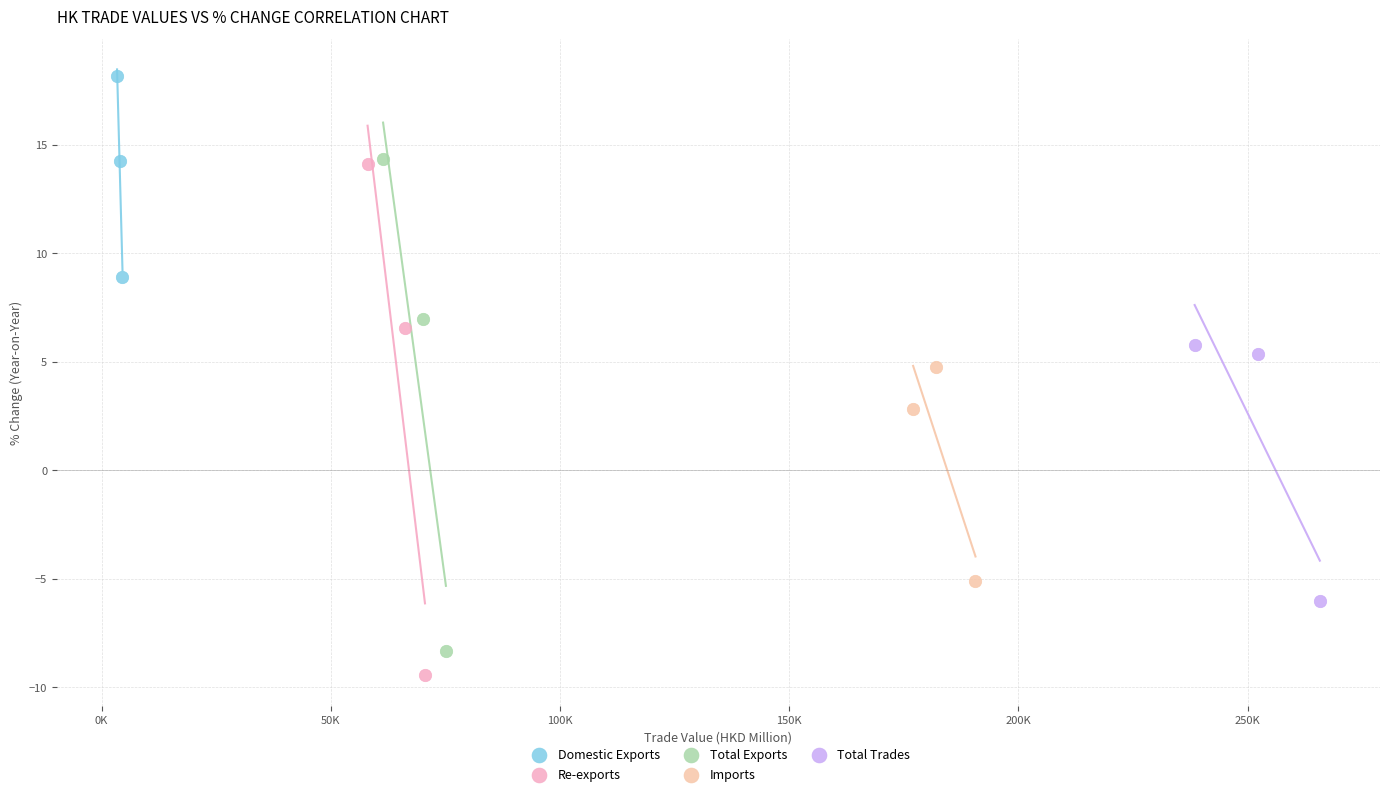

Which series has the largest Y range (max minus min)?

Re-exports